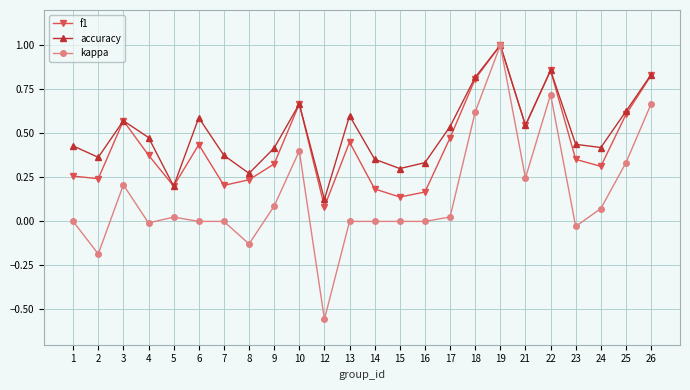

The value of f1 at 19 is 1.0. True or false?

True